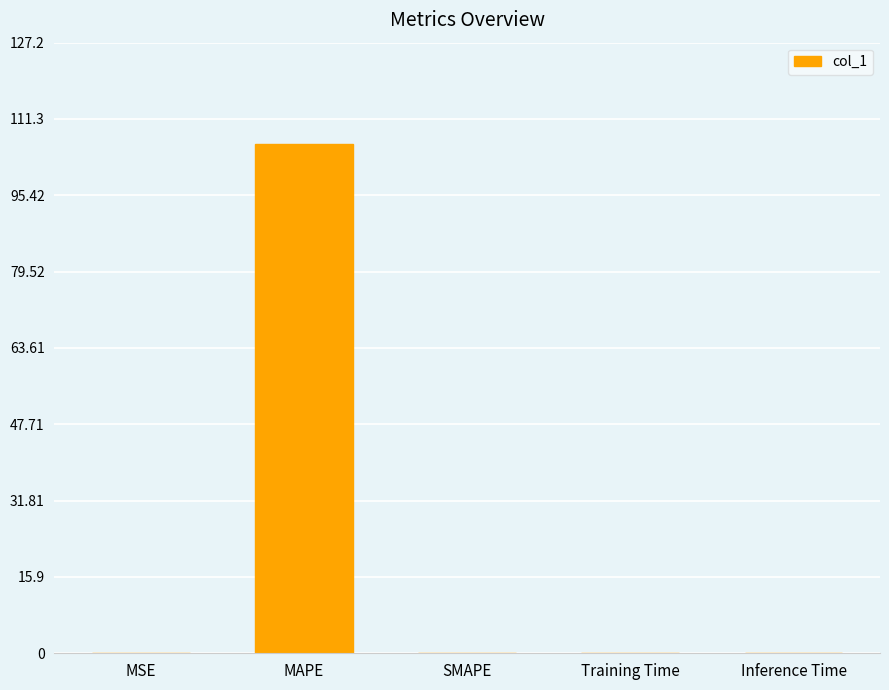

Are the bars horizontal?

No